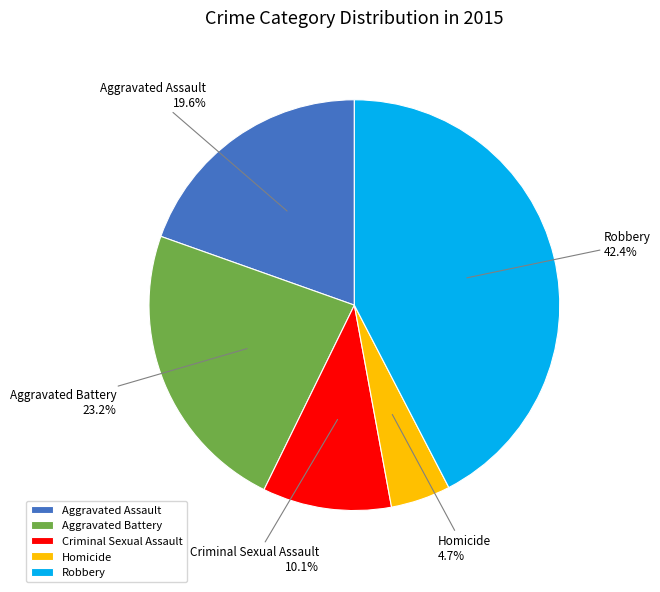

What percentage is NOT represented by Criminal Sexual Assault?

89.9%